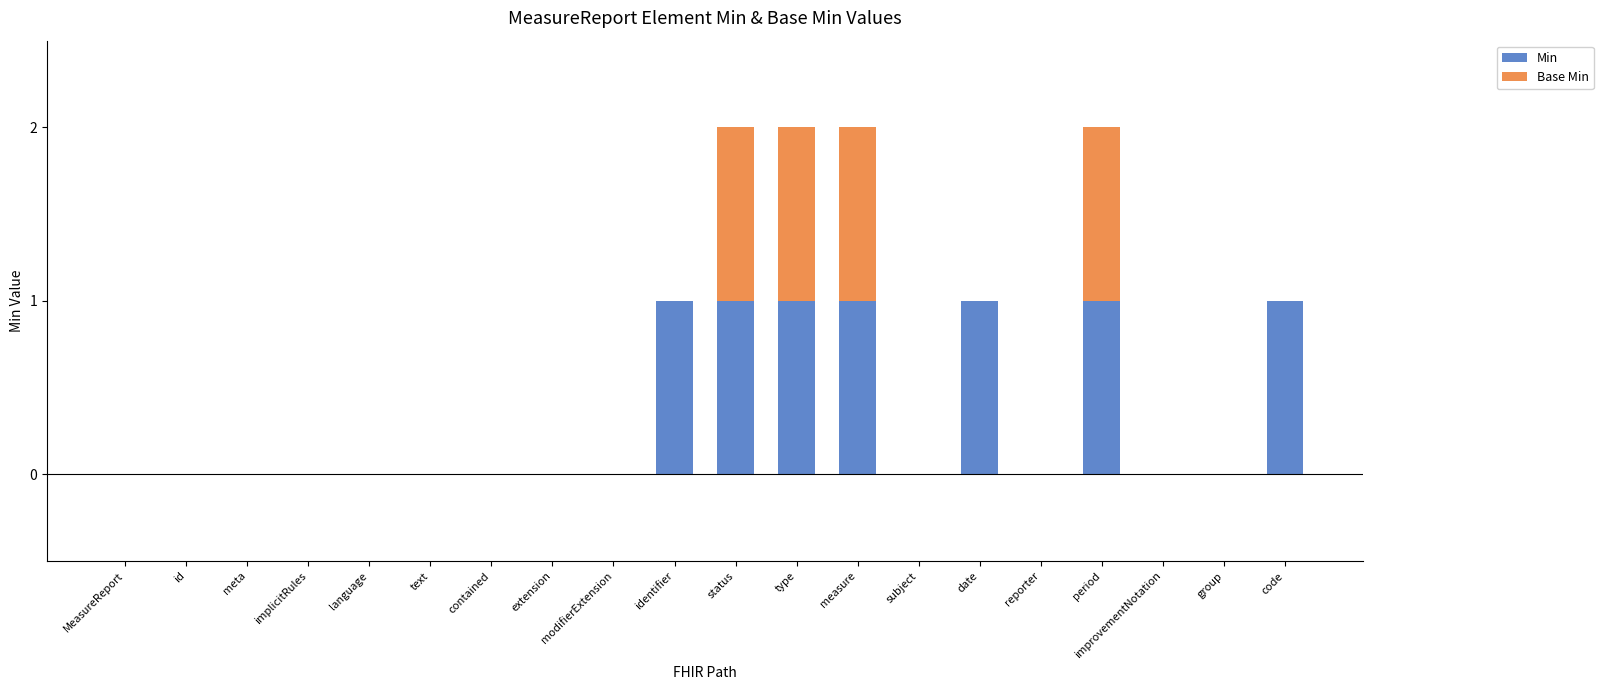

The value of Min at modifierExtension is 0. True or false?

True